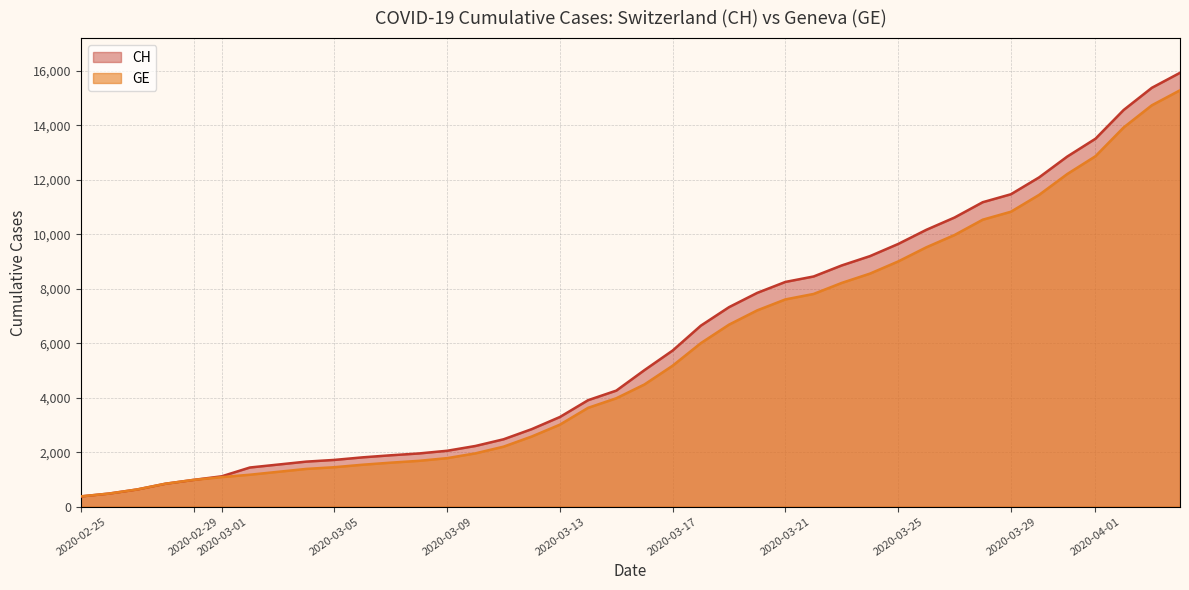

What is the value of the GE point at the 6th from the left?

1083